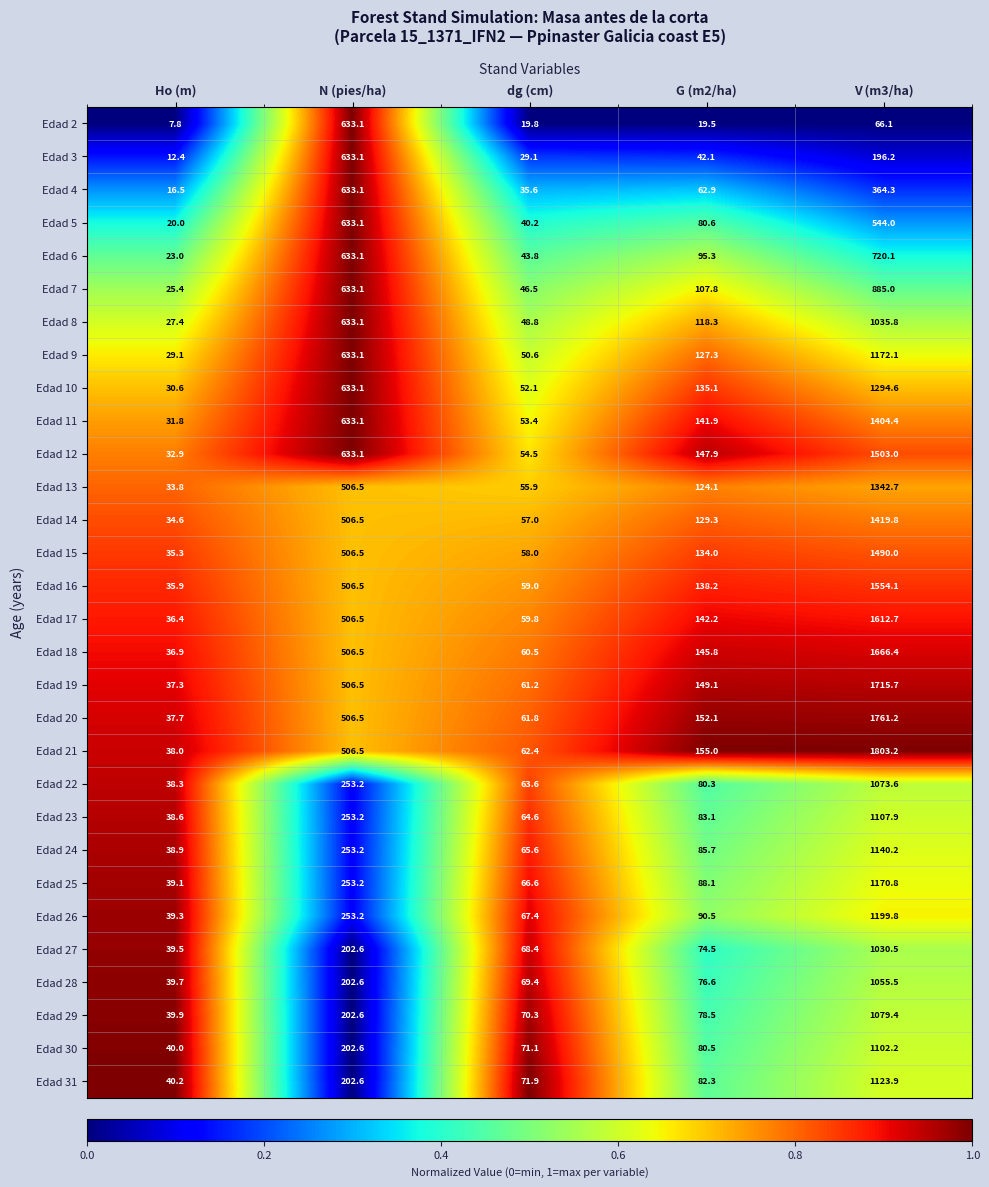

How many categories are shown in the chart?

5